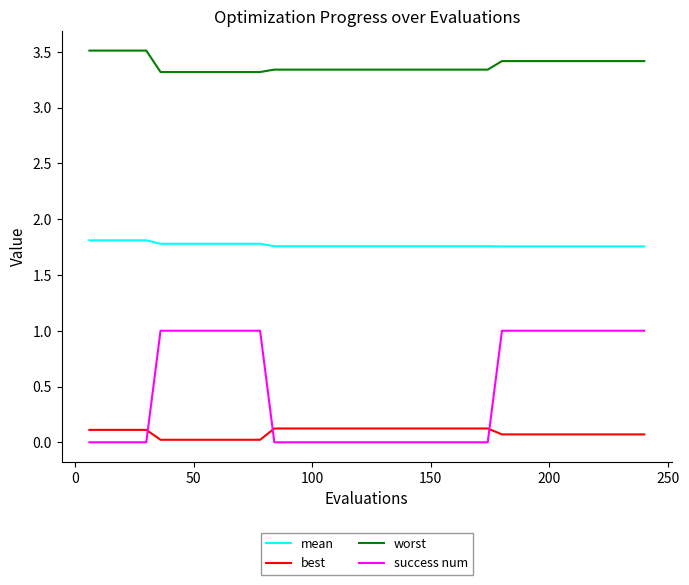

What is the sum of all best values?

3.5